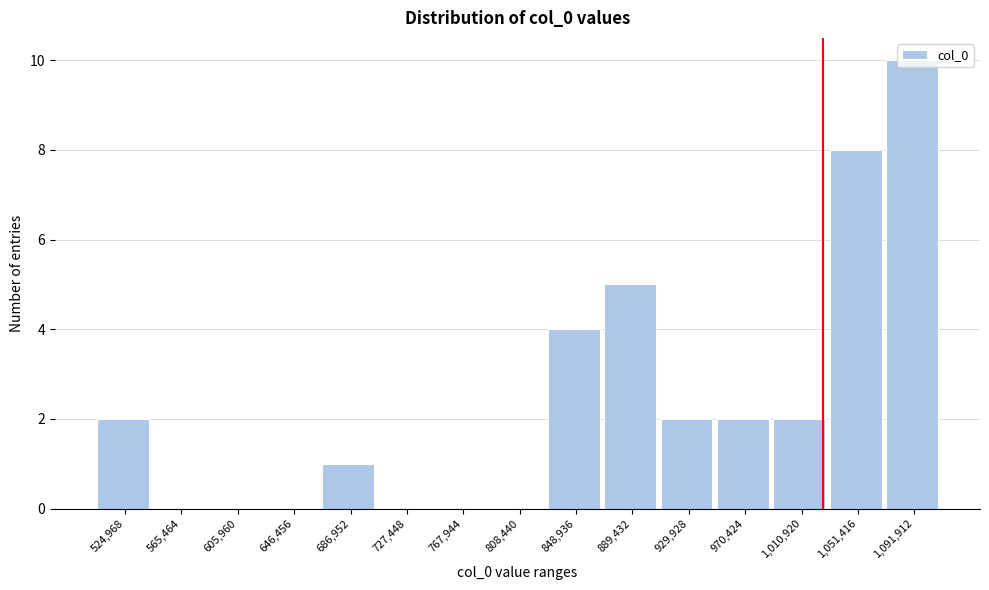

What is the greatest value displayed?

10